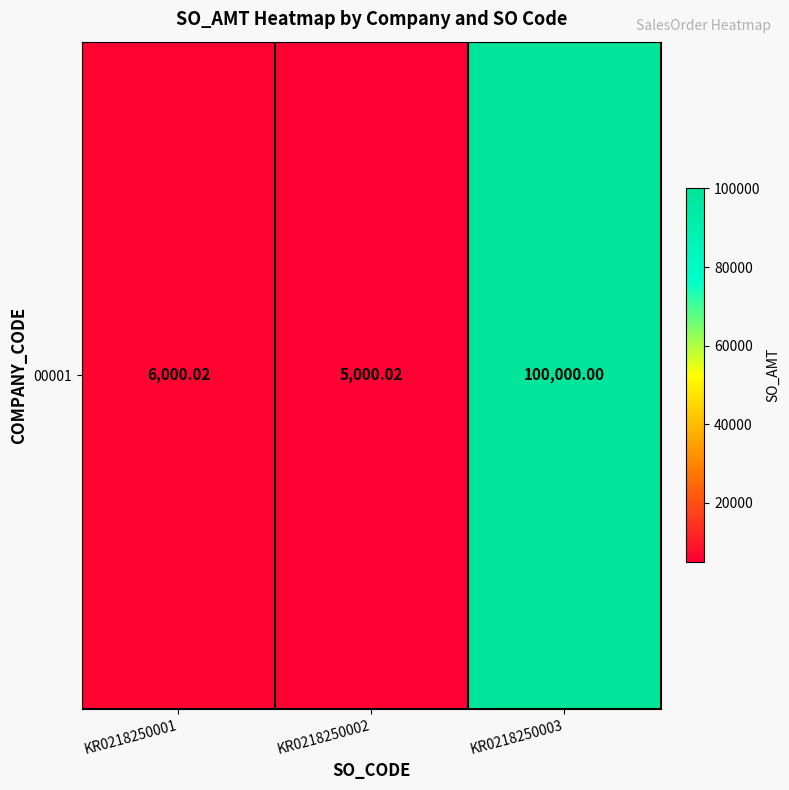

What is the smallest value displayed?

5000.0